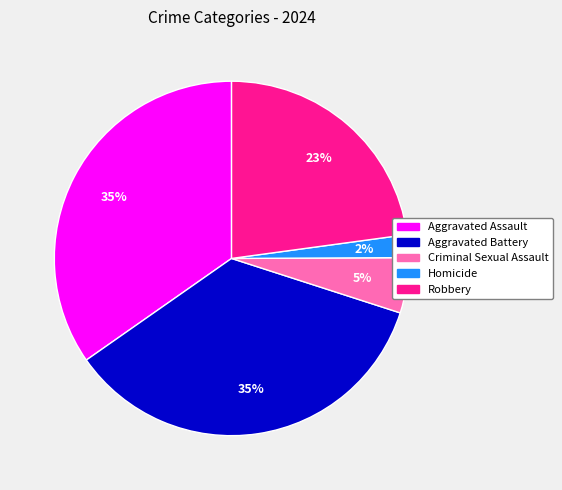

Do Aggravated Assault and Criminal Sexual Assault together represent more than half of the pie?

No